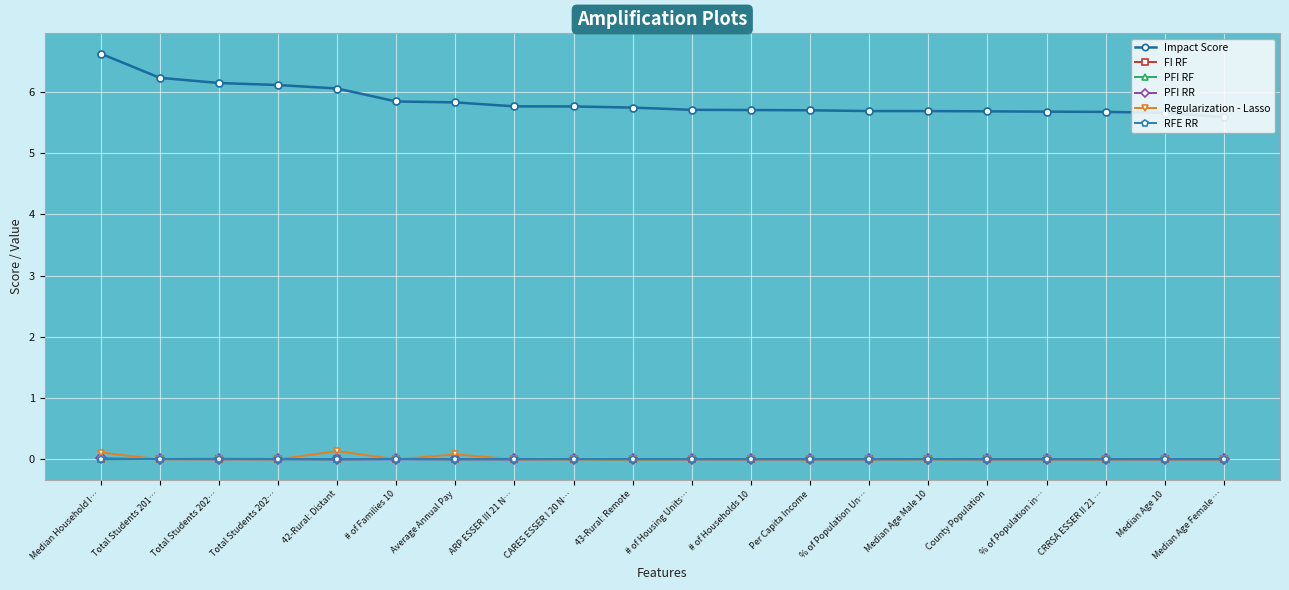

True or false: FI RF and Impact Score cross at least once.

False